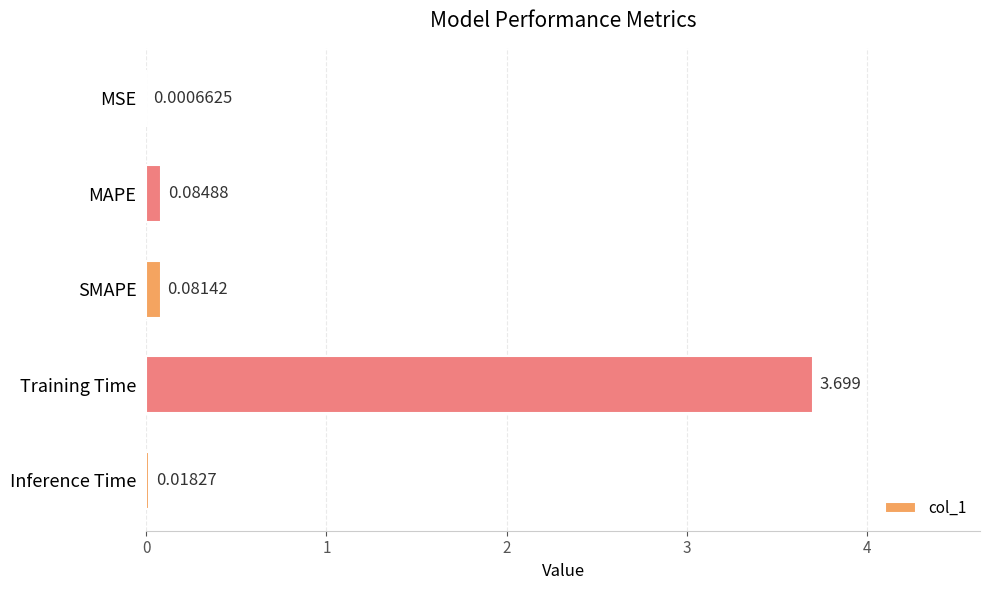

What is the sum of all values?

3.9